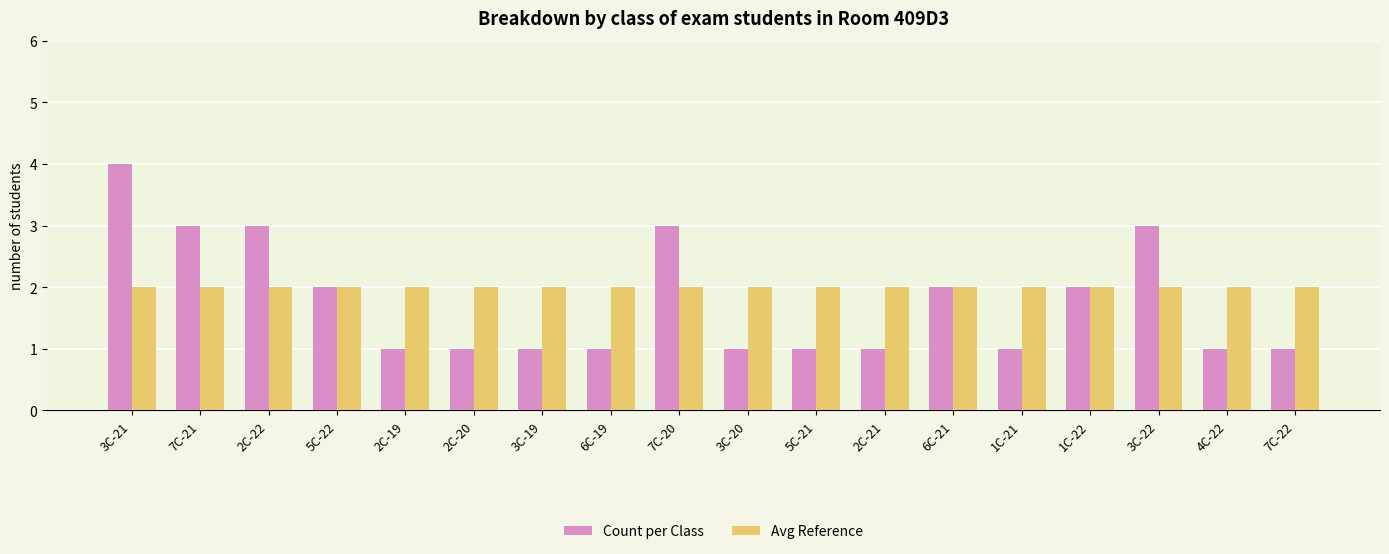

Is it true that Count per Class equals 1 at 2C-21?

True